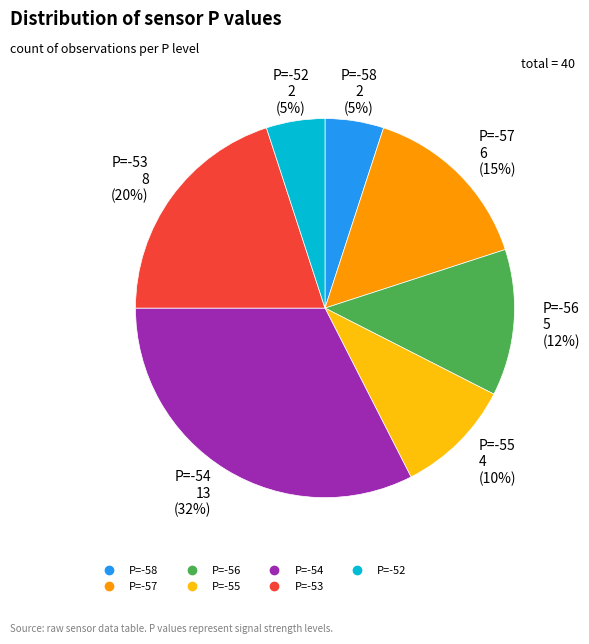

Does any single category account for the majority?

No